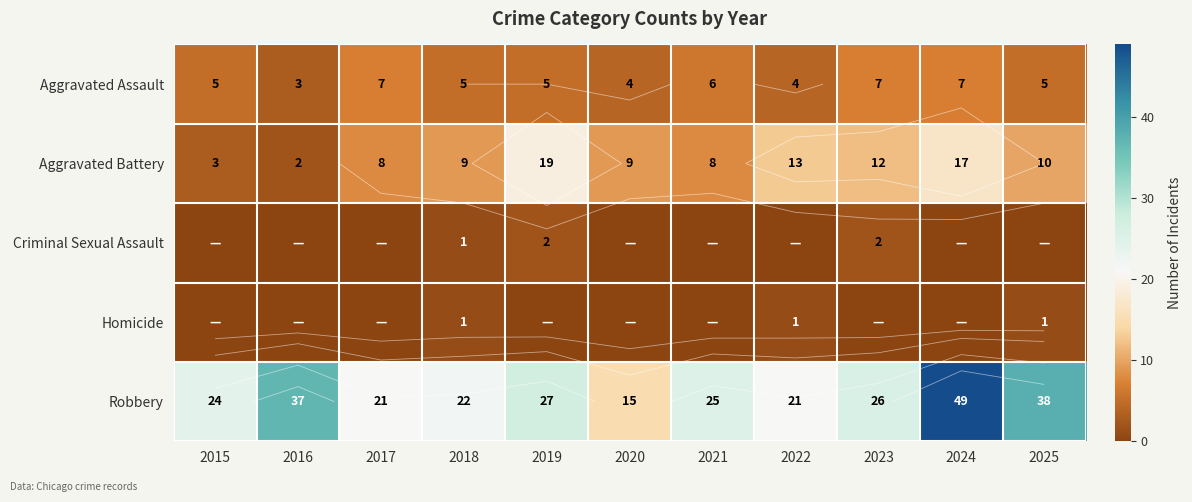

Where does the Aggravated Battery series first go above 9?

2019